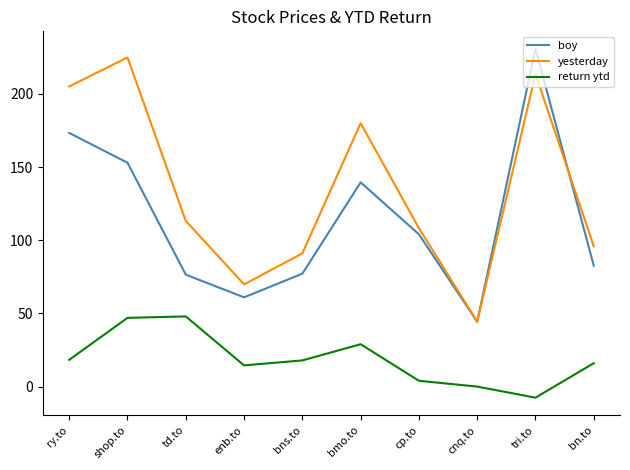

The value of return ytd at bmo.to is 29.0. True or false?

True